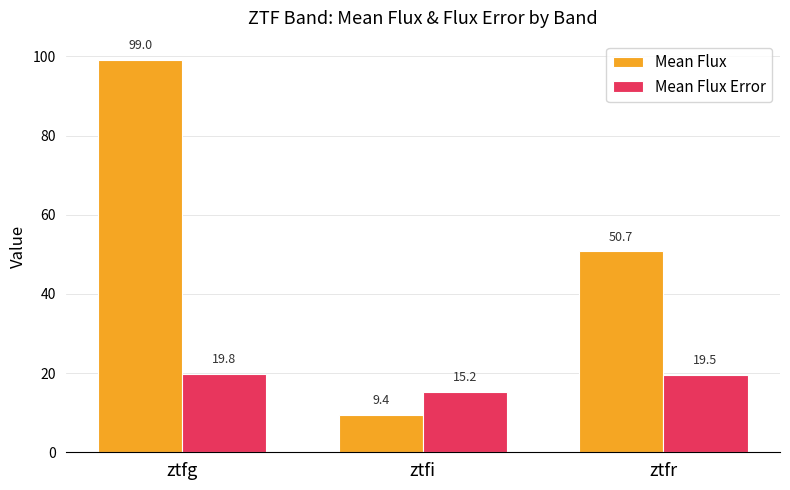

How many data points in Mean Flux Error are less than 19?

1